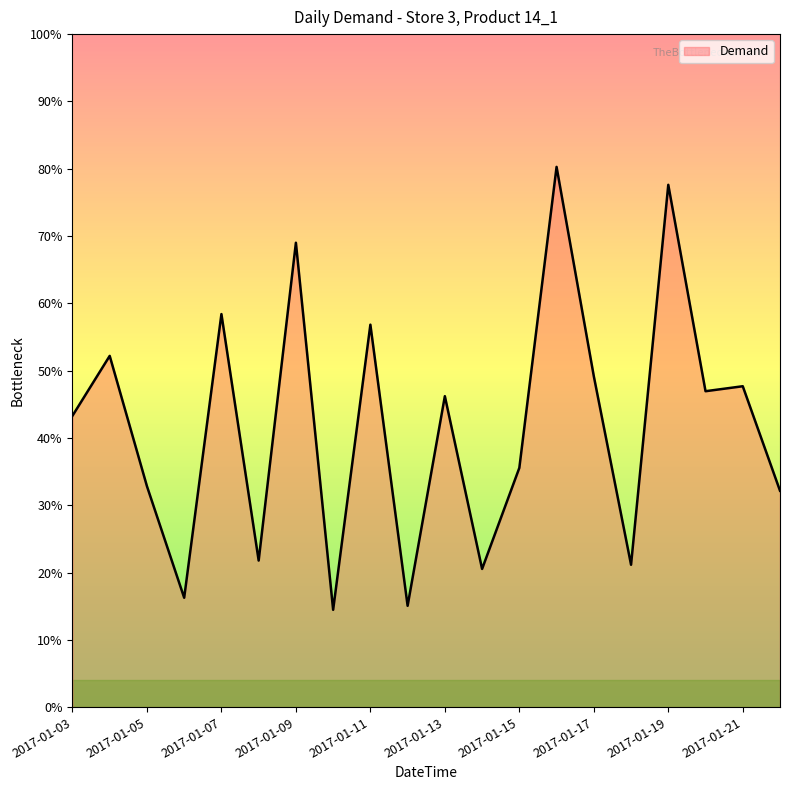

Reading left to right, extract all data points from this chart.

2017-01-03=196.1	2017-01-04=204.4	2017-01-05=186.3	2017-01-06=170.8	2017-01-07=210.2	2017-01-08=175.9	2017-01-09=220.1	2017-01-10=169.1	2017-01-11=208.7	2017-01-12=169.7	2017-01-13=198.8	2017-01-14=174.8	2017-01-15=188.8	2017-01-16=230.7	2017-01-17=201.6	2017-01-18=175.4	2017-01-19=228.2	2017-01-20=199.5	2017-01-21=200.2	2017-01-22=185.7